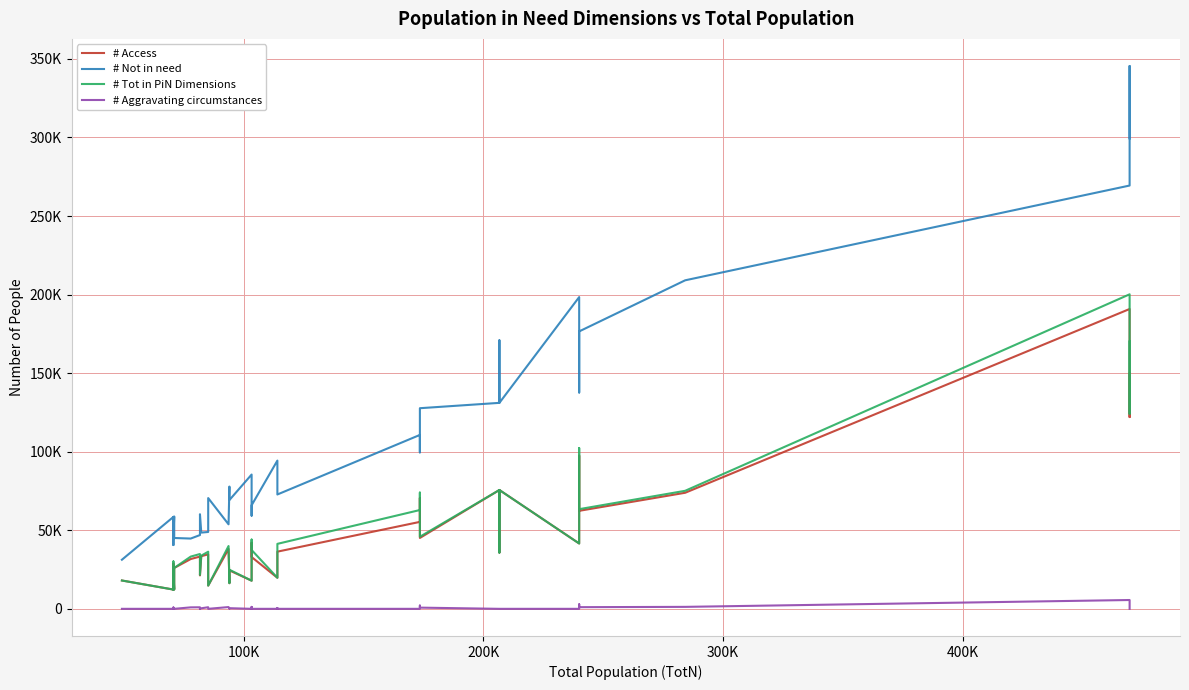

The # Aggravating circumstances series shows 0 at 200K. True or false?

True